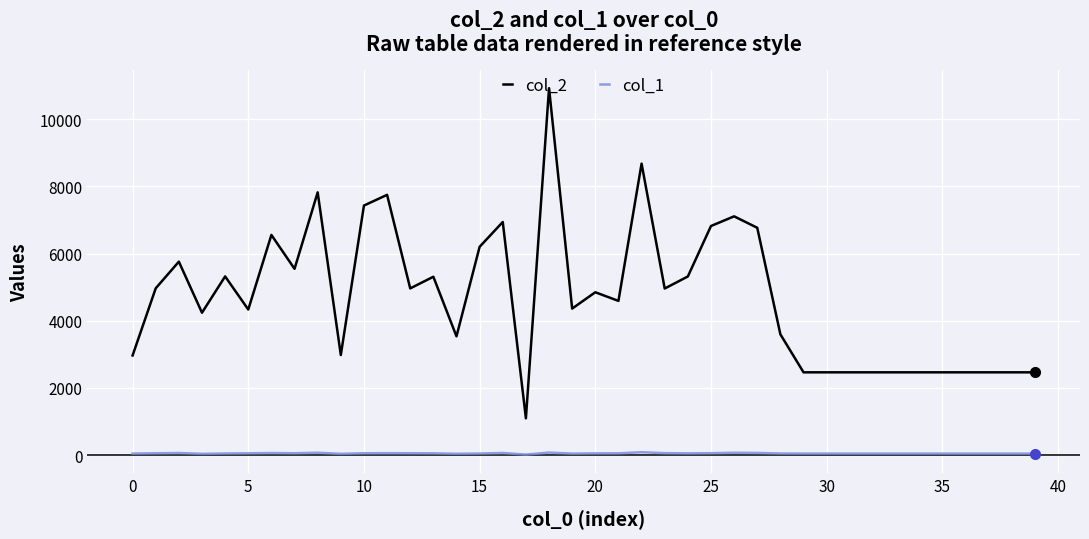

List the series in order of their peak value, lowest first.

col_1, col_2